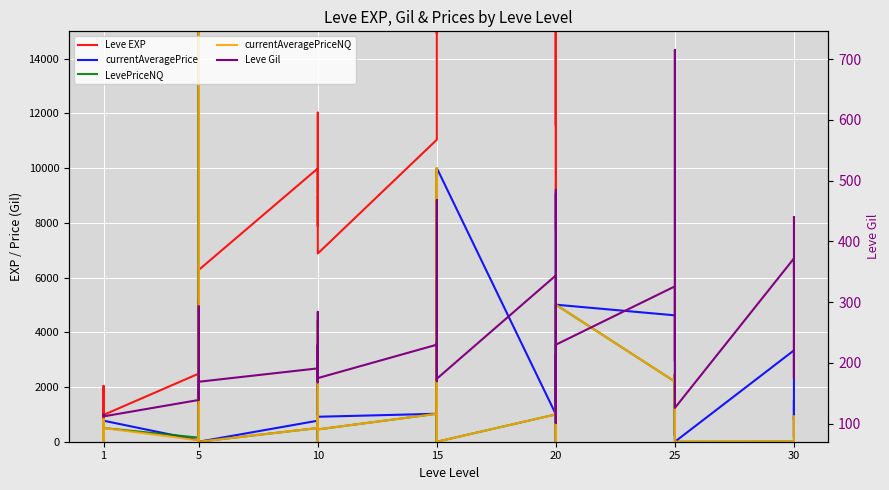

Does the chart display data point markers on the line(s)?

No